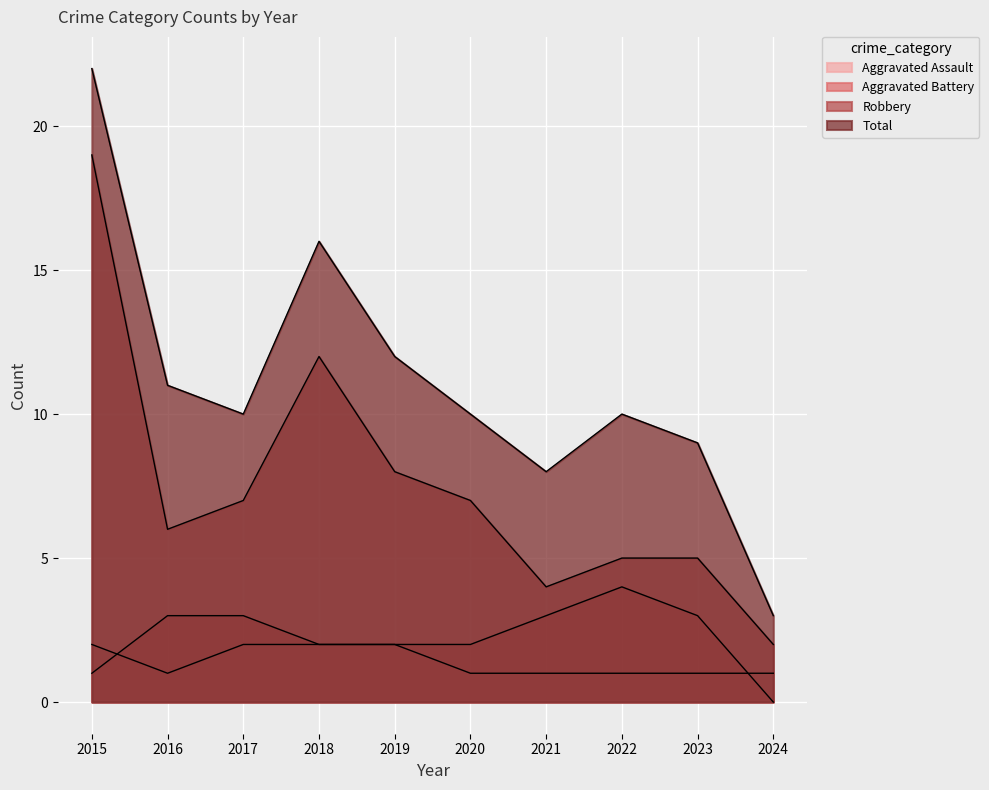

Is the value of Aggravated Battery at 2015 greater than the value of Total at 2020?

No